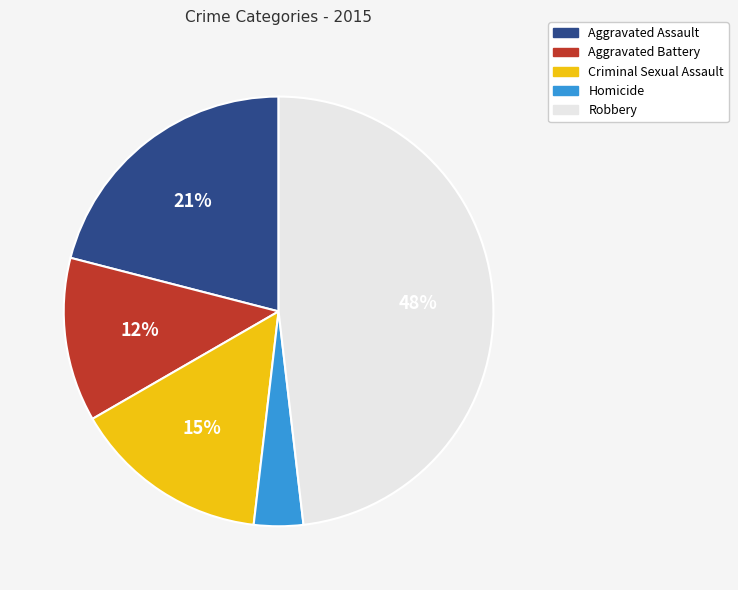

True or false: Robbery accounts for 48% of the total.

True